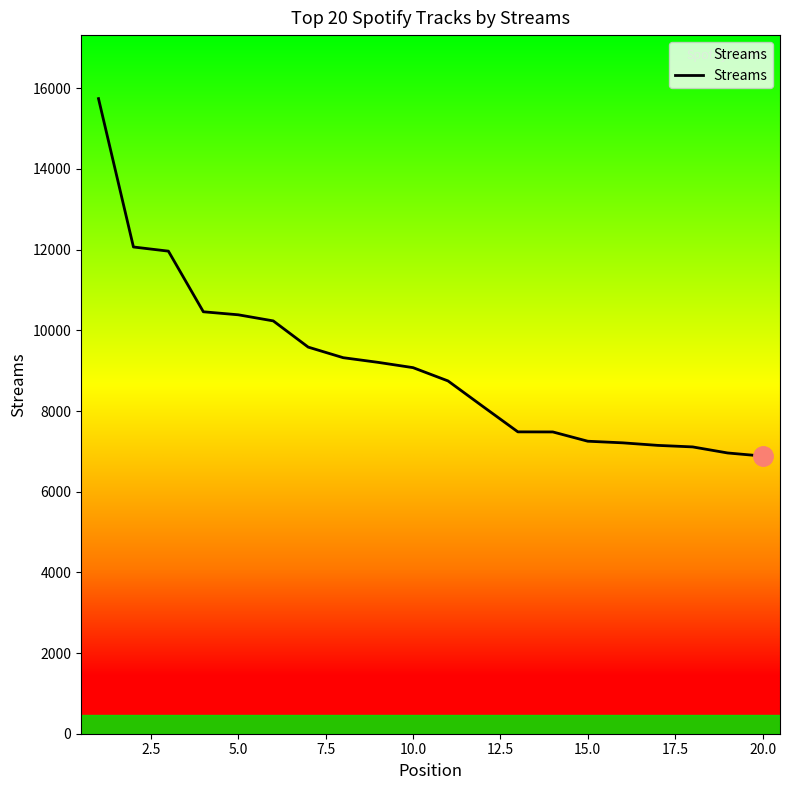

What is the greatest value displayed?

15744